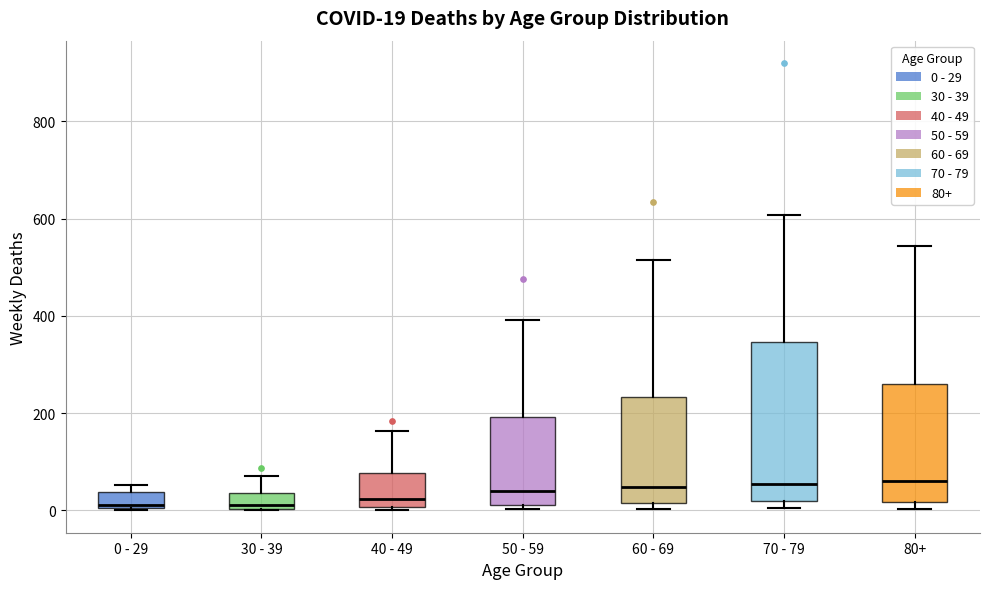

Comparing the boxes themselves (not the whiskers), which one is the tallest?

70 - 79